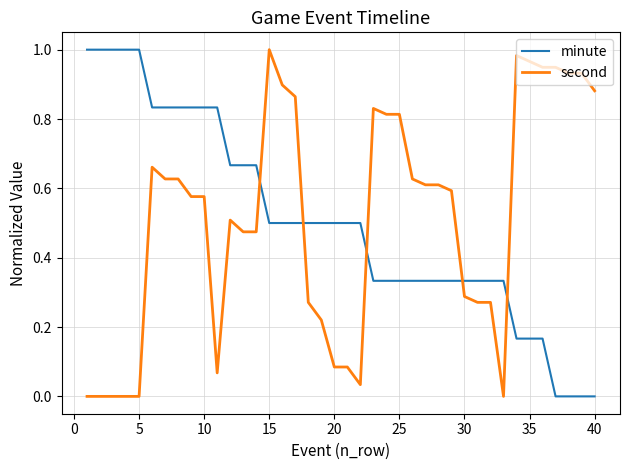

True or false: minute and second intersect in this chart.

True